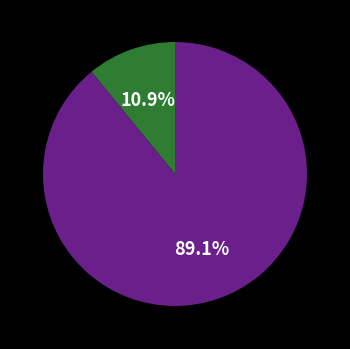

Does any single category account for the majority?

Yes